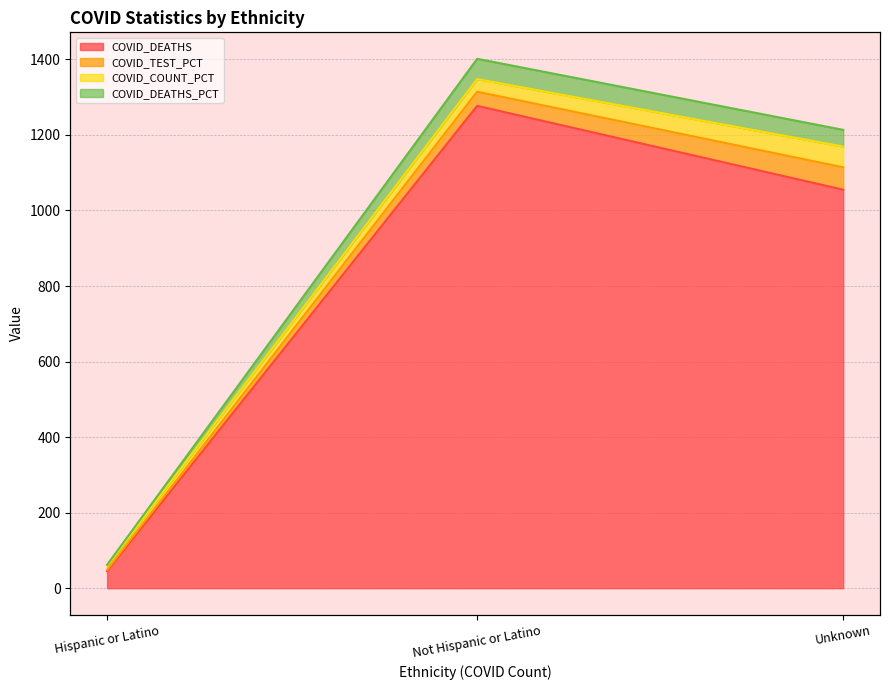

How many data points does each series have?

3